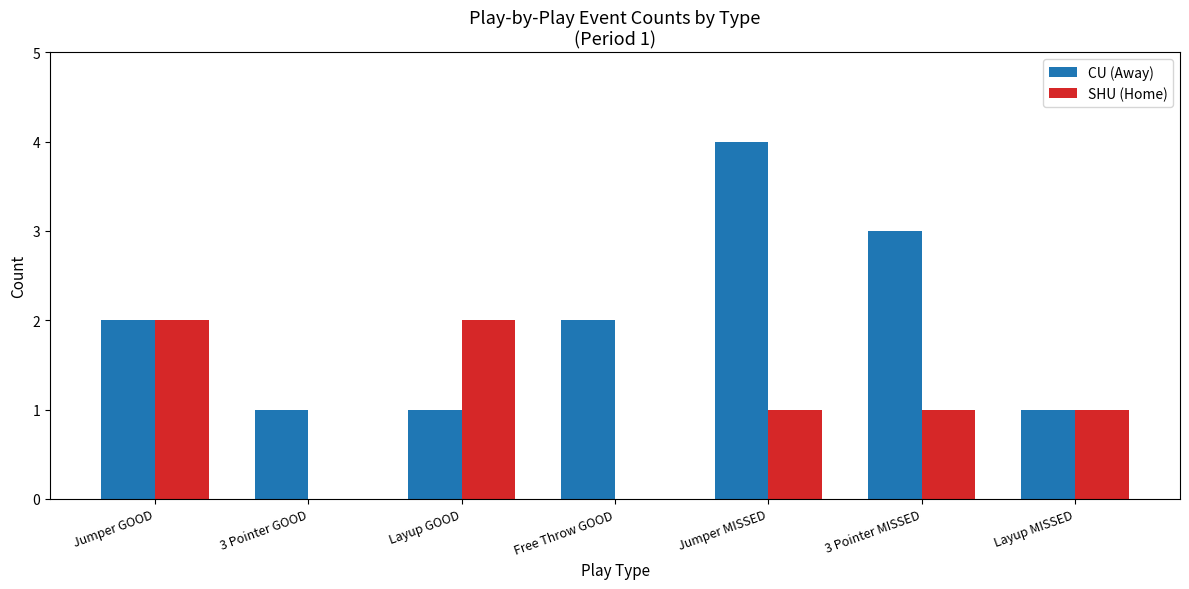

What is the sum of all CU (Away) values?

14